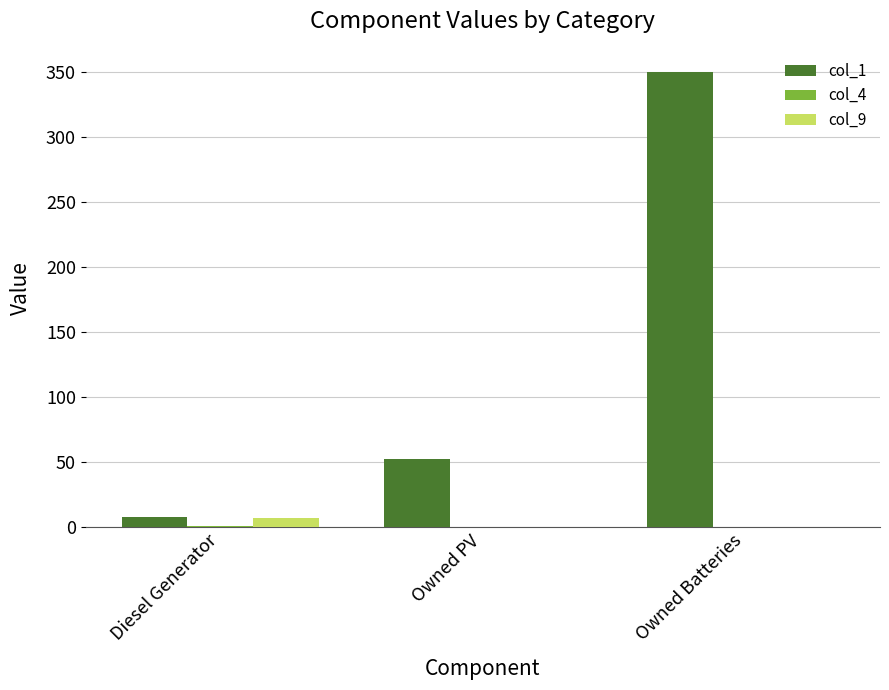

Are the bars grouped side by side (vs. stacked)?

Yes